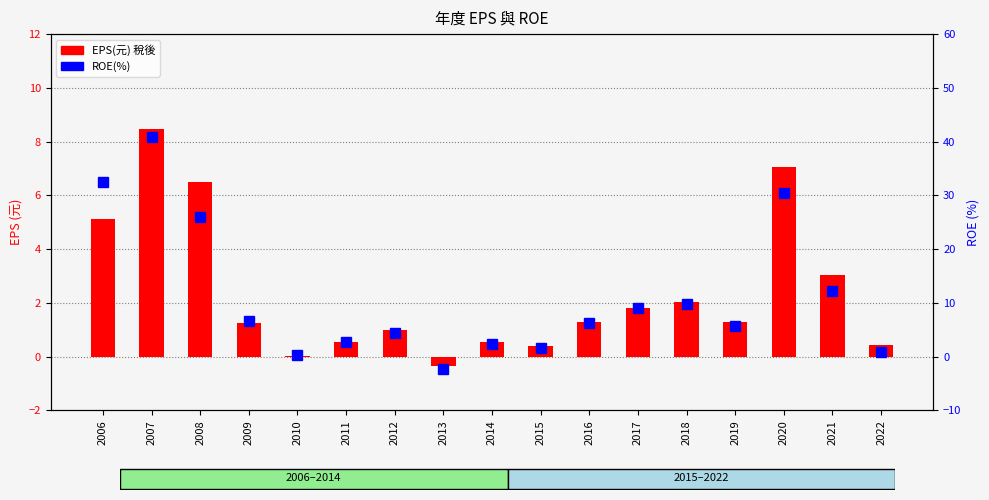

Rank the categories by EPS(元) 稅後 value from lowest to highest.

2013, 2010, 2015, 2022, 2011, 2014, 2012, 2009, 2016, 2019, 2017, 2018, 2021, 2006, 2008, 2020, 2007